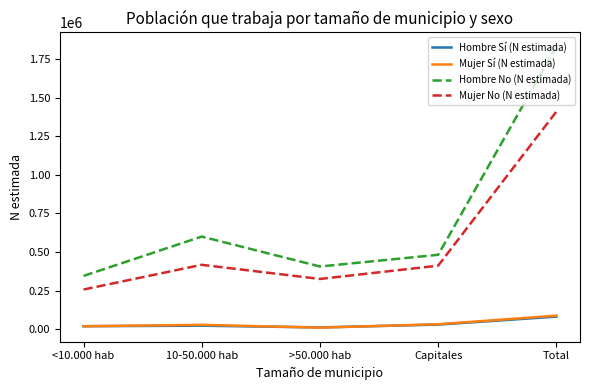

Where does the Mujer No (N estimada) series first go above 410870?

10-50.000 hab